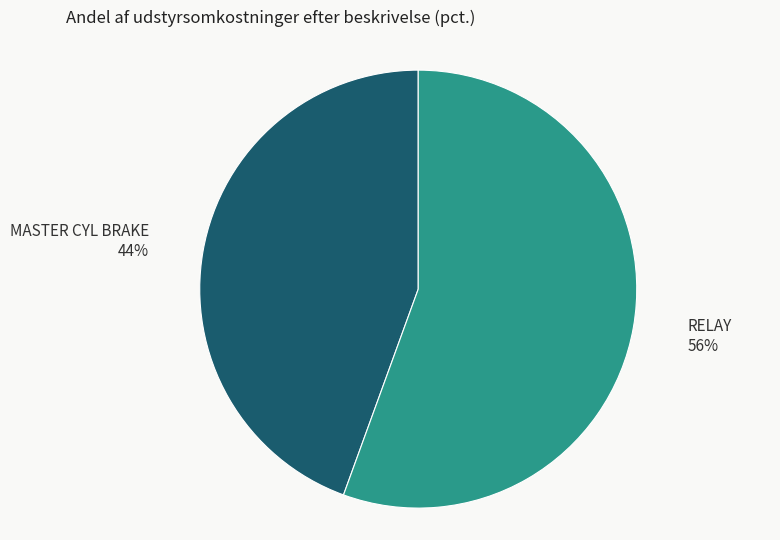

Approximately how many times larger is the value at MASTER CYL BRAKE compared to RELAY?

0.8